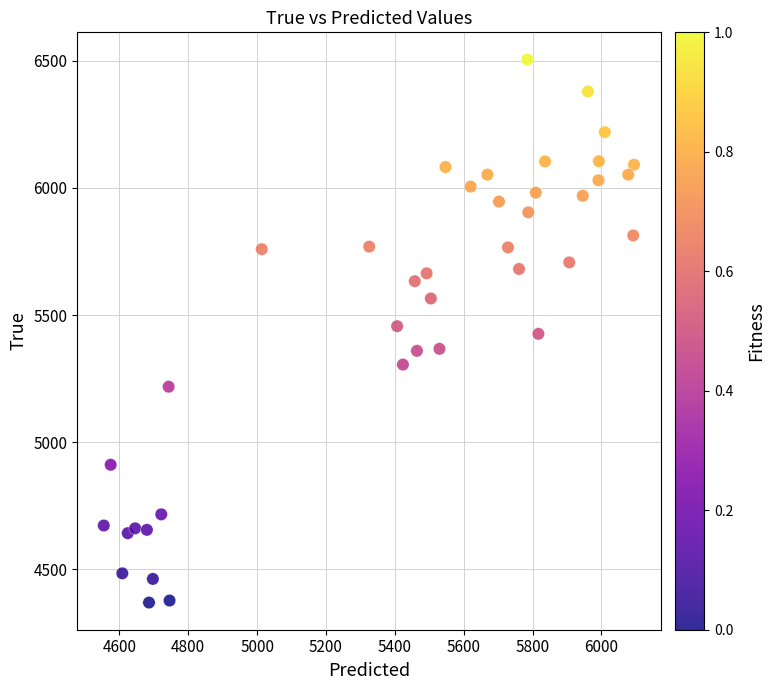

What is the range of Y values (max minus min)?

2136